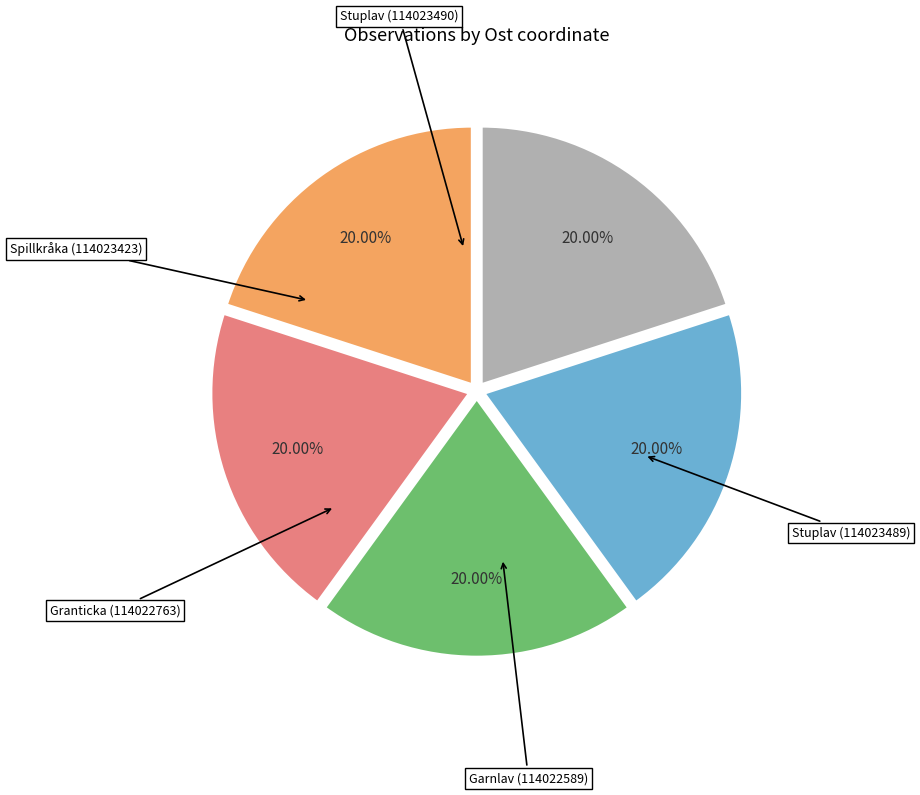

Is there any slice that represents more than half of the pie?

No